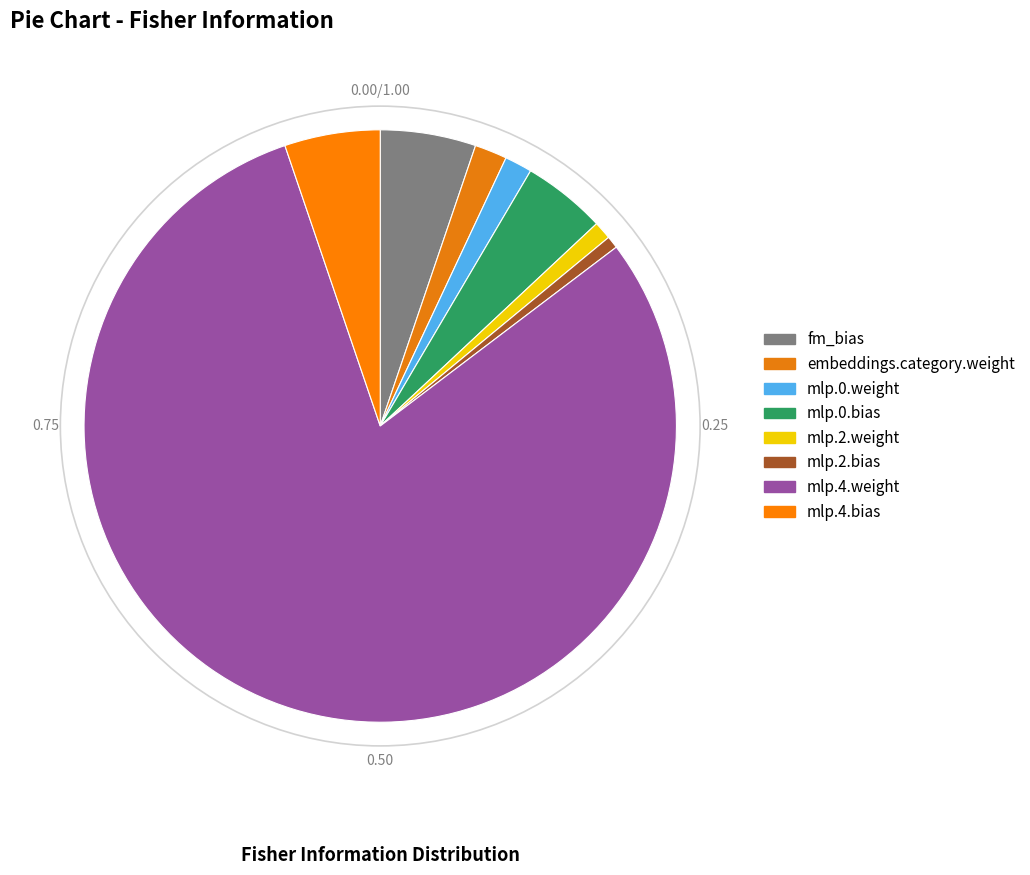

What percentage is the mlp.0.weight slice, to the nearest percent?

1%